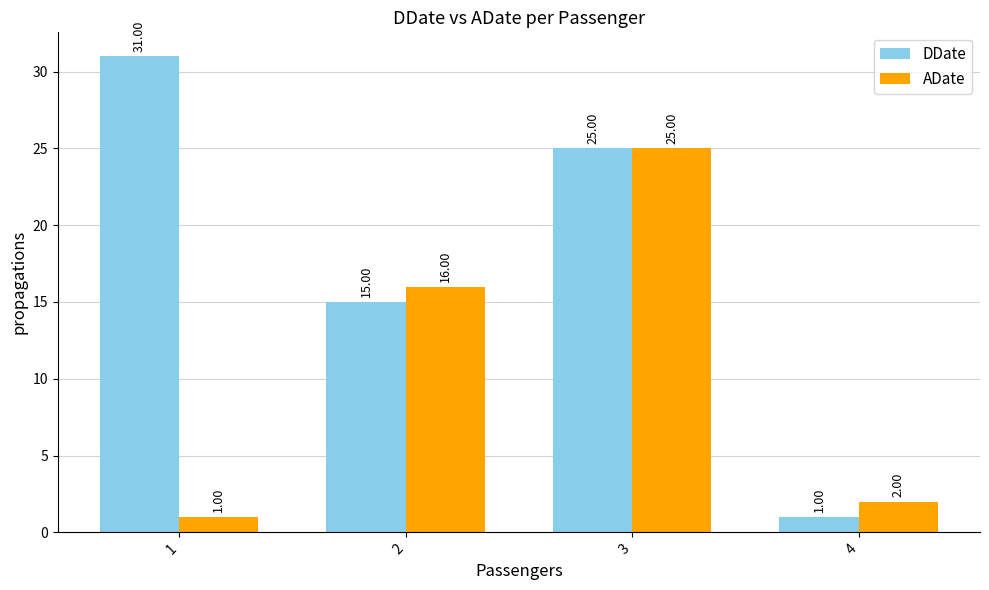

What is the total value across all series at 4?

3